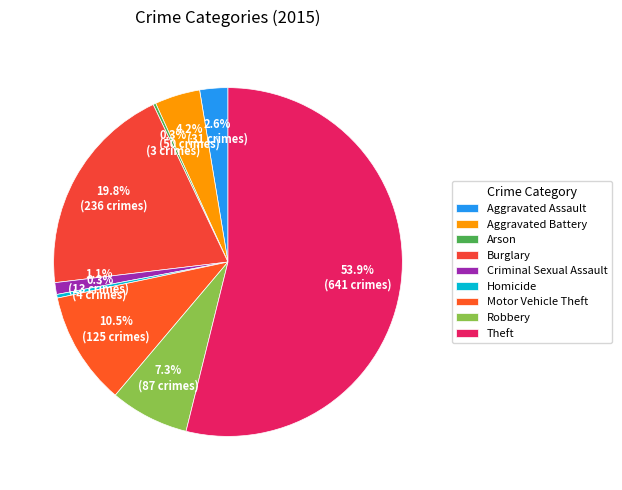

Rank the categories by value from lowest to highest.

Arson, Homicide, Criminal Sexual Assault, Aggravated Assault, Aggravated Battery, Robbery, Motor Vehicle Theft, Burglary, Theft